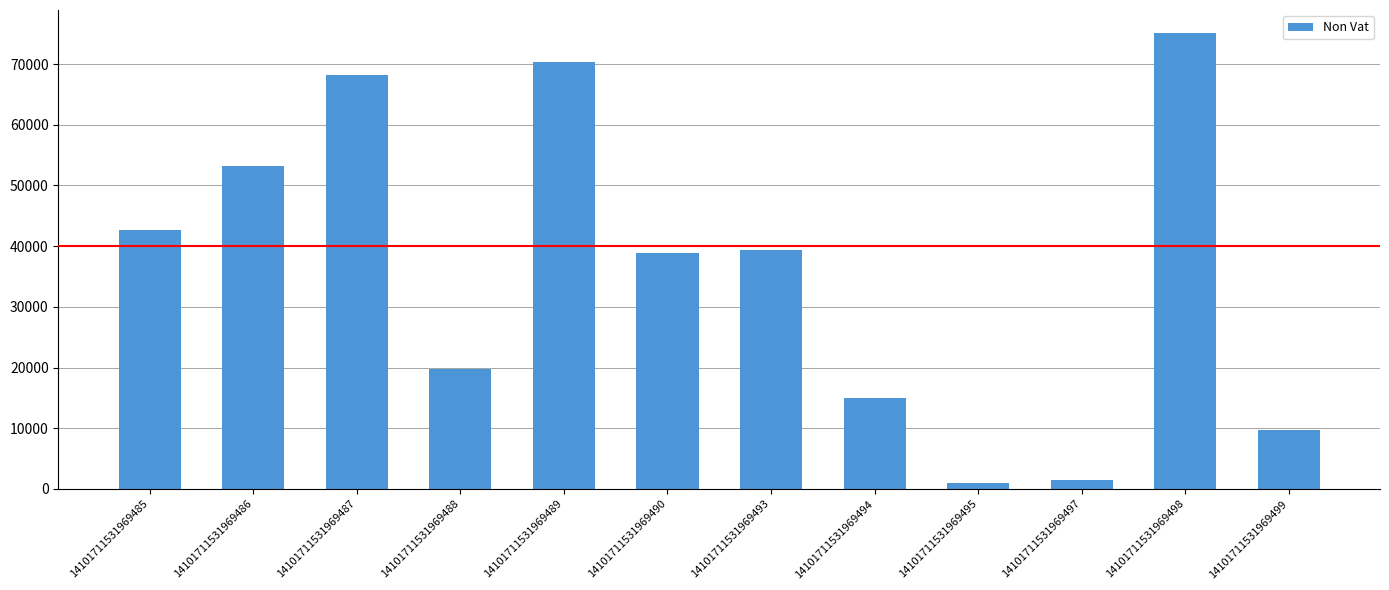

What is the change in value from 14101711531969485 to 14101711531969497?

-41104.1